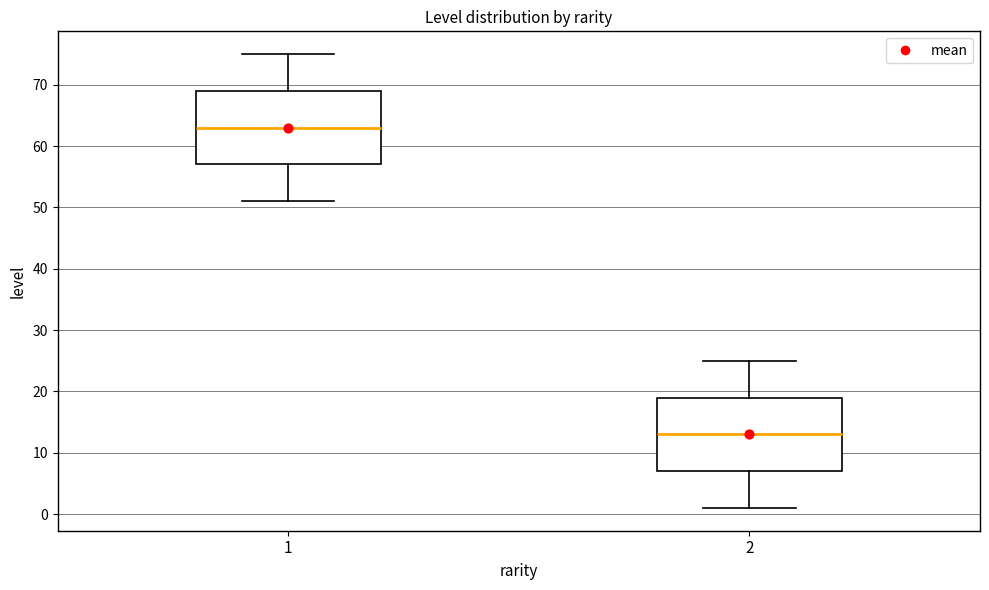

Which box has the highest median line?

1